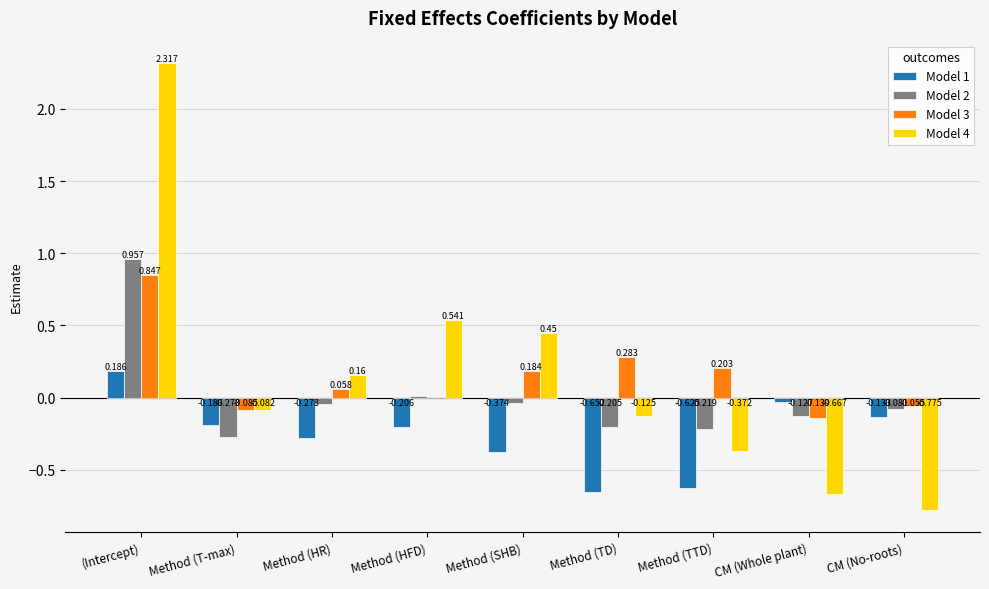

Are the bars grouped side by side (vs. stacked)?

Yes